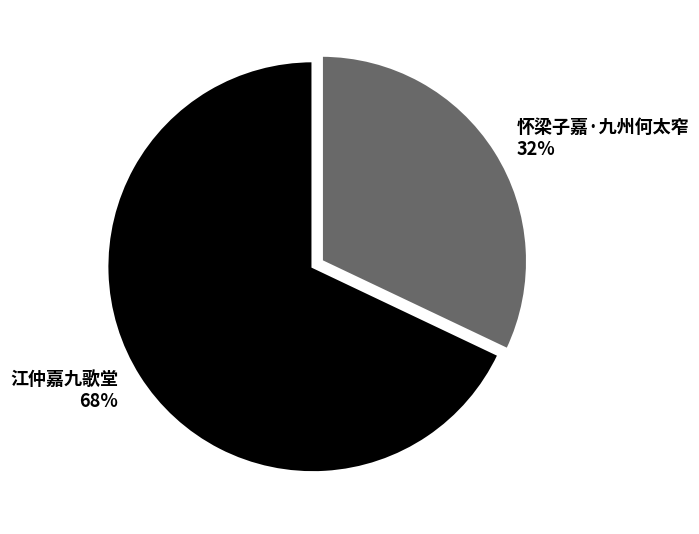

To the nearest percent, what is the difference between the largest and smallest slice percentages?

36%